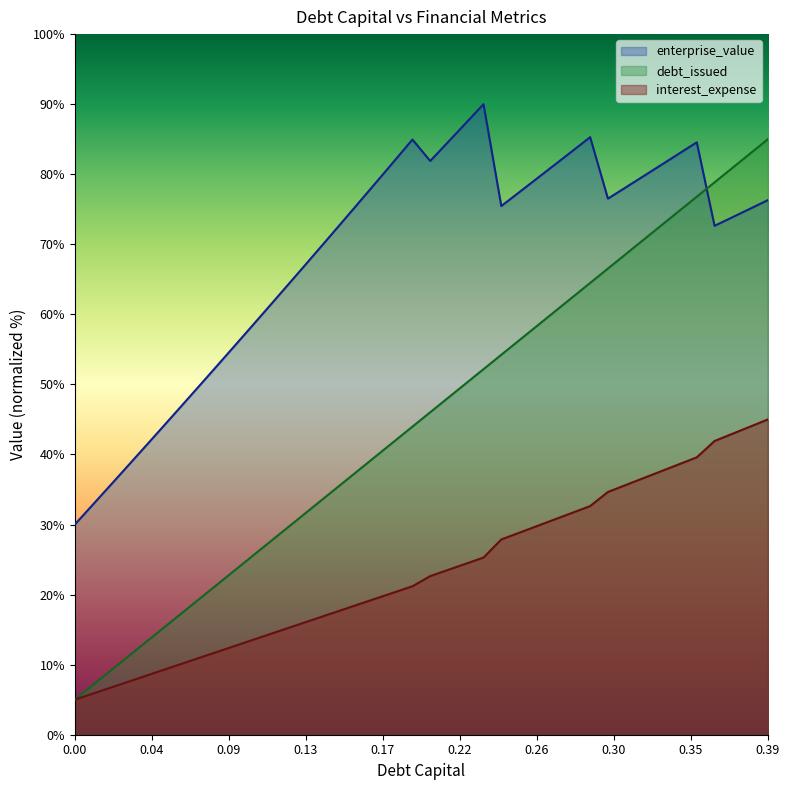

True or false: interest_expense and enterprise_value intersect in this chart.

False